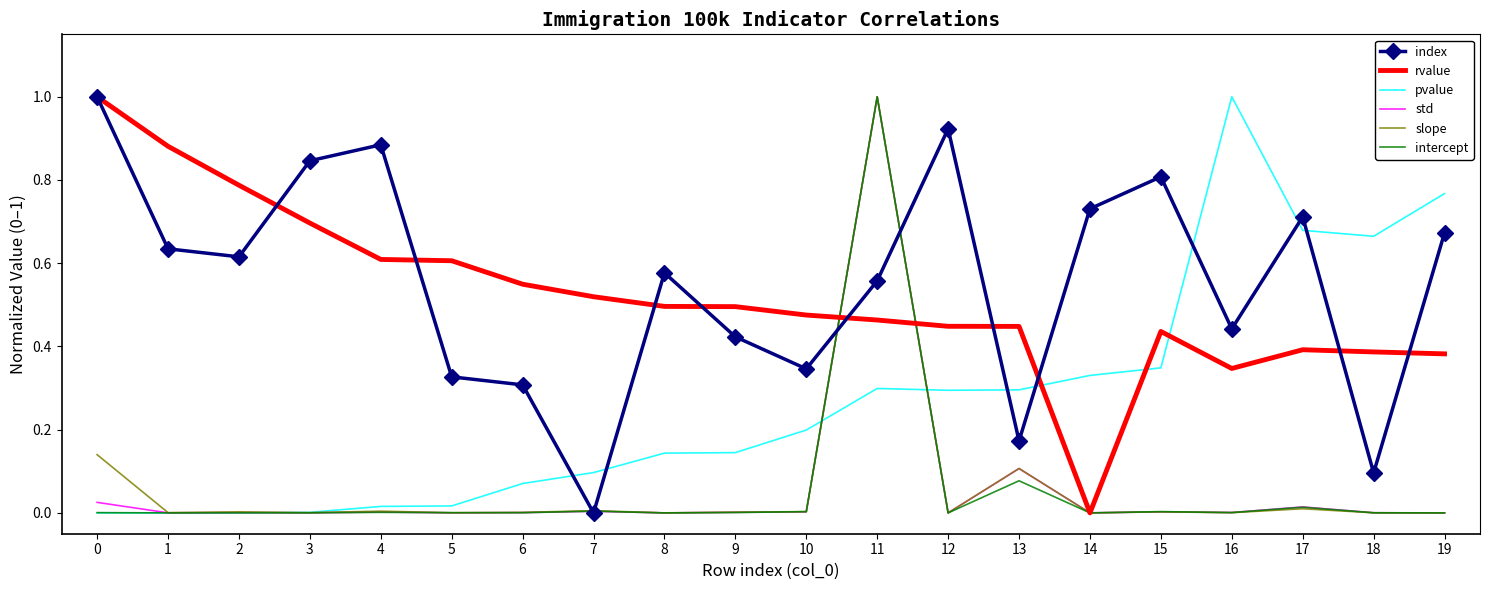

Which category has the lowest value in the index series?

7